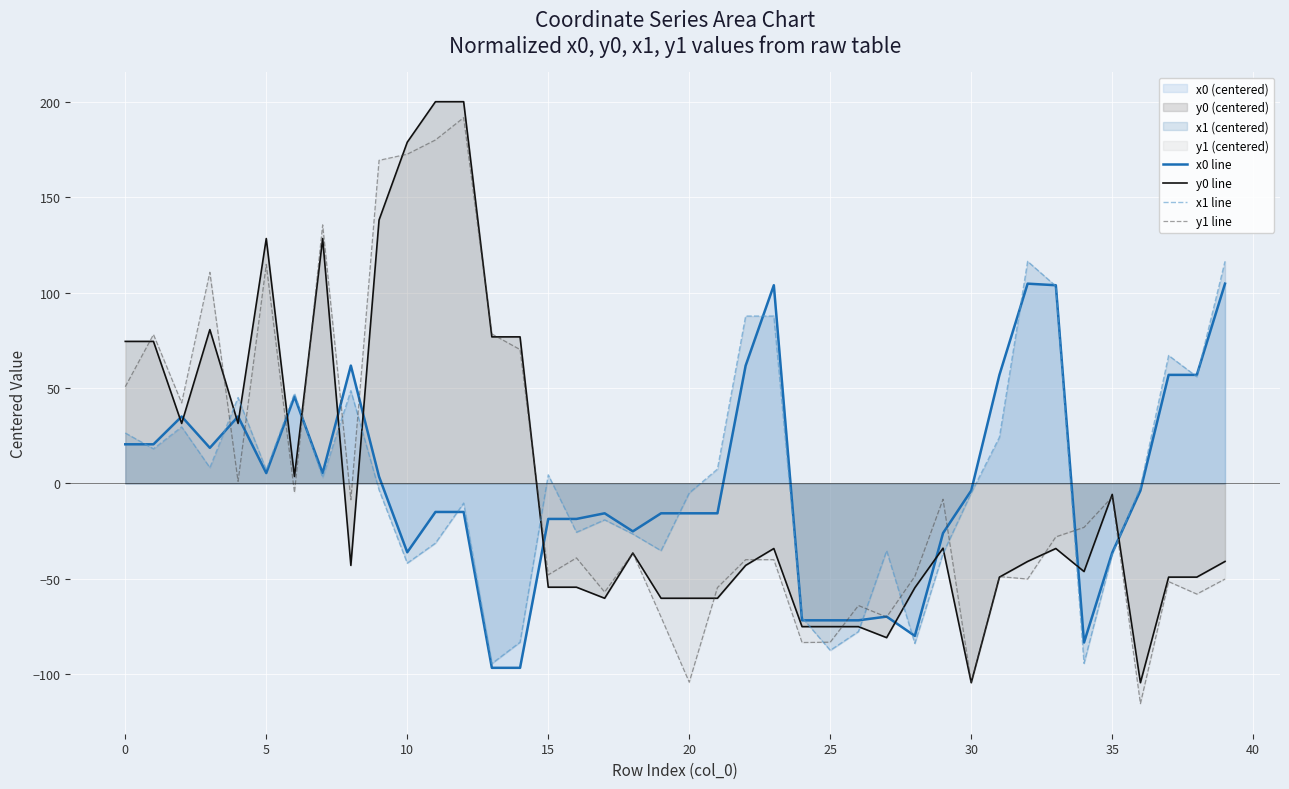

Where does the x1 line series first go above -1?

0